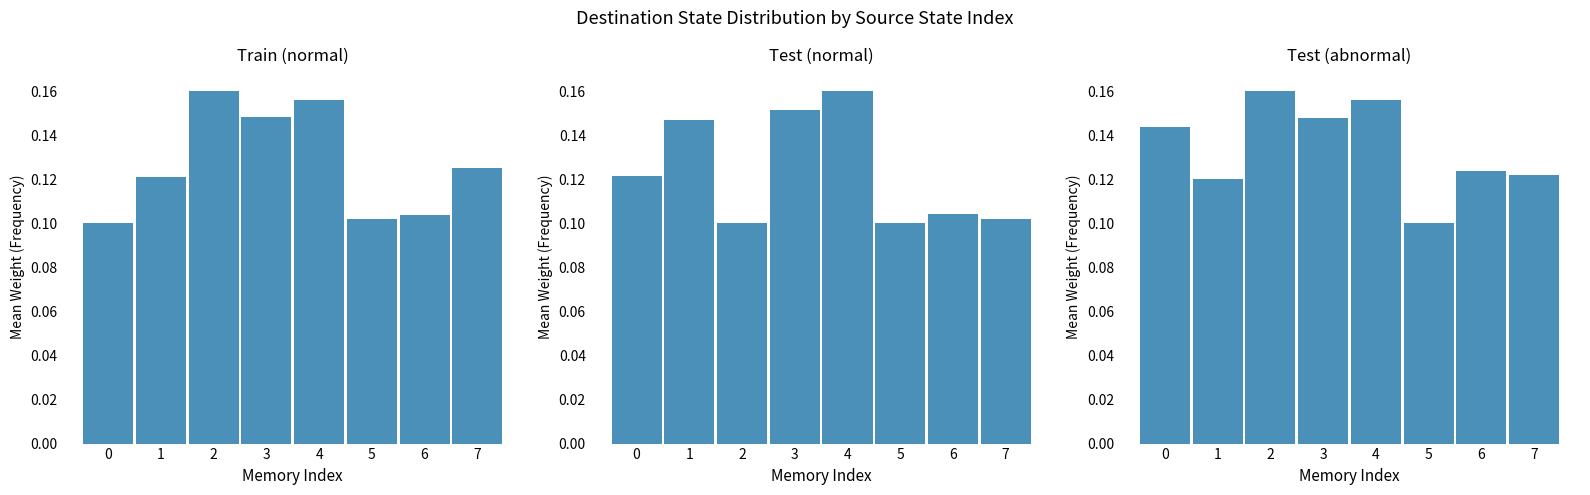

What is the greatest value displayed?

0.2